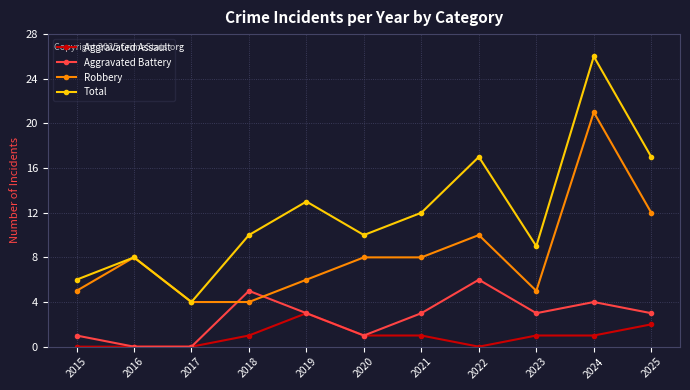

Rank the series at 2021 from highest to lowest value.

Total, Robbery, Aggravated Battery, Aggravated Assault